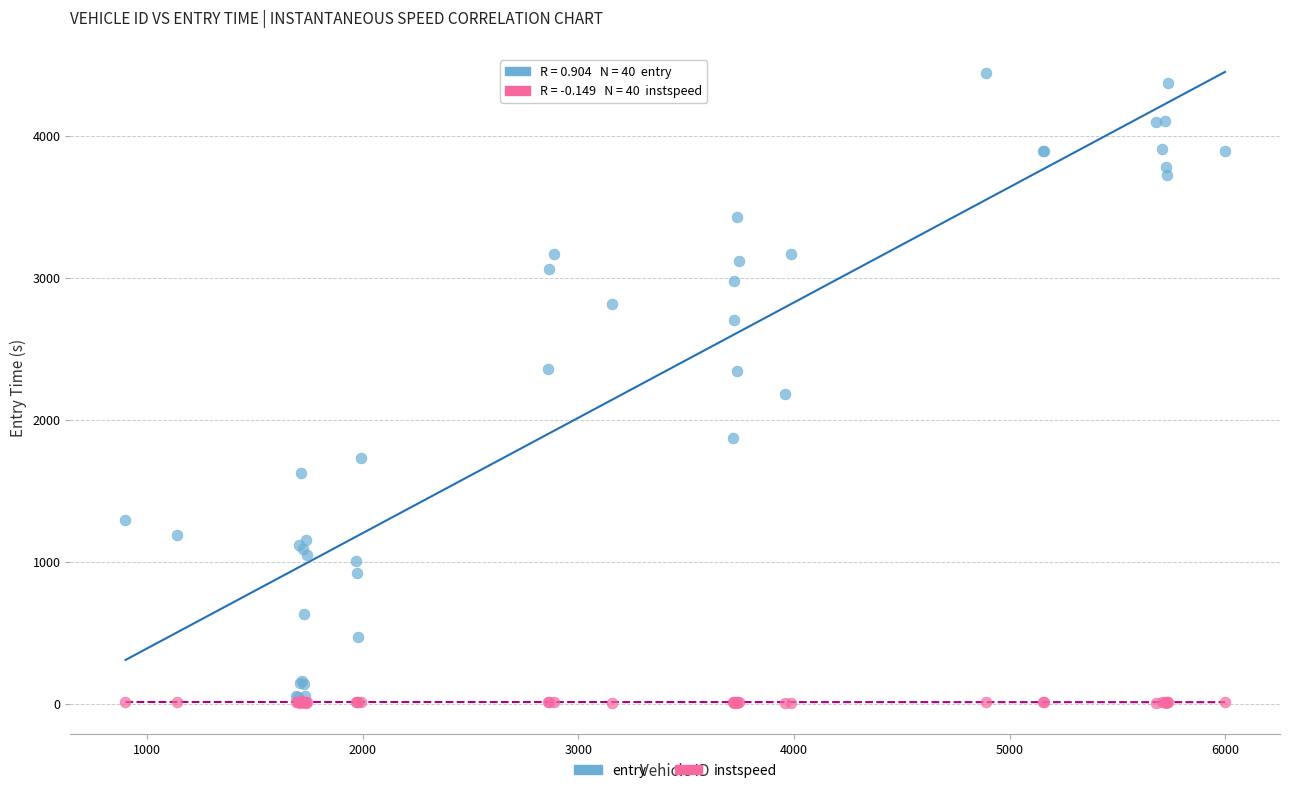

What are all the series names shown in the legend?

entry, instspeed